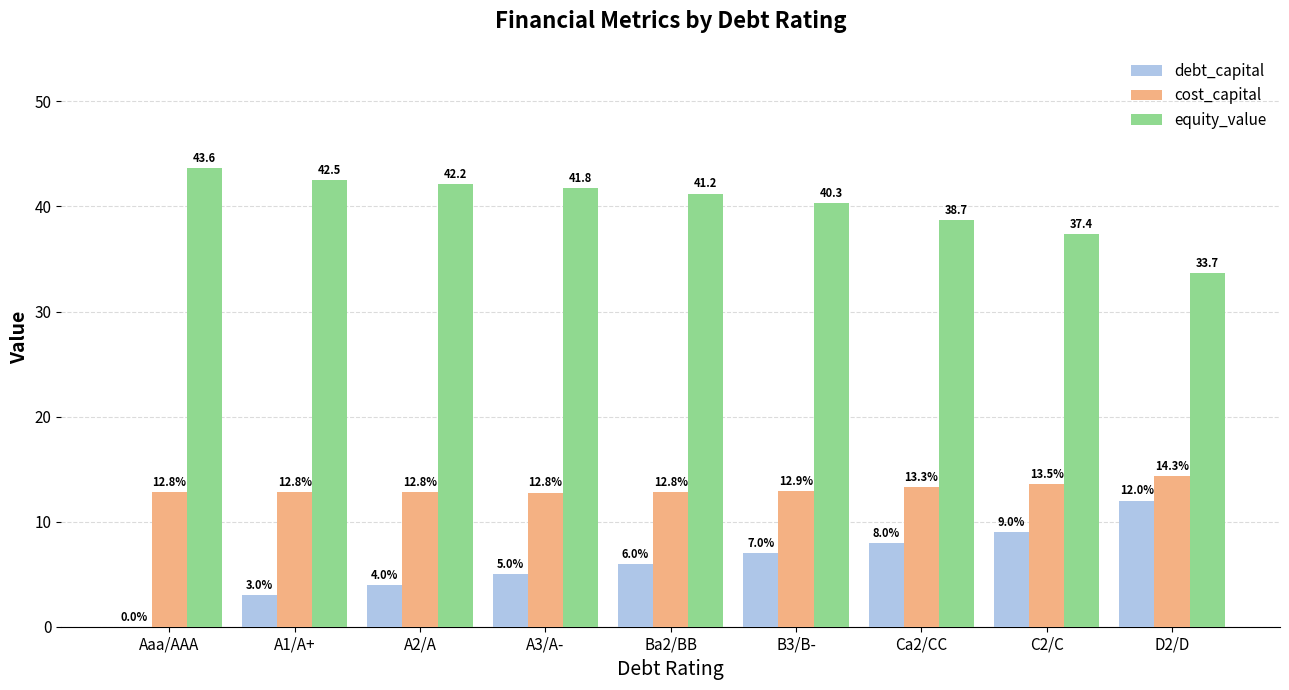

At which label does equity_value first exceed 41?

Aaa/AAA